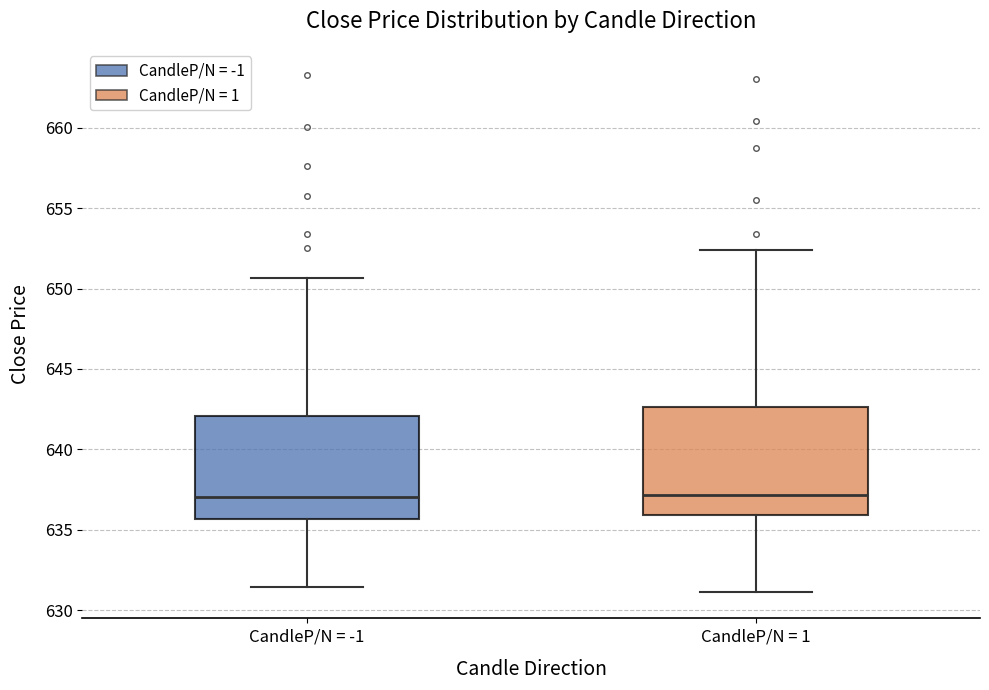

Reading left to right, transcribe this box plot: for each box, give where its median line is, the range the box spans, and where its two whiskers end, as read against the y-axis. The values are not printed on the chart, so give them approximately, as read against the axis.

CandleP/N = -1: median 637.0, box 635.5 to 642.0, whiskers 631.5 to 650.5
CandleP/N = 1: median 637.0, box 636.0 to 642.5, whiskers 631.0 to 652.5